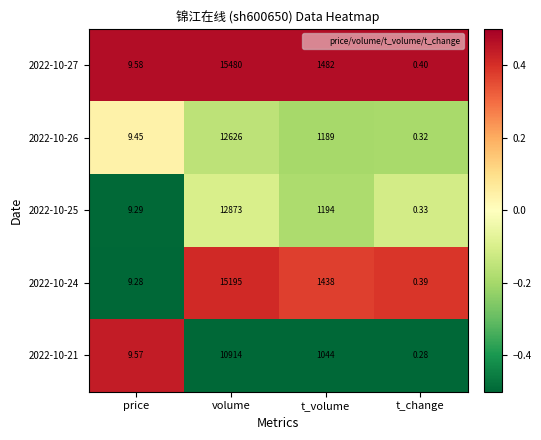

At which label does 2022-10-27 reach its peak?

volume